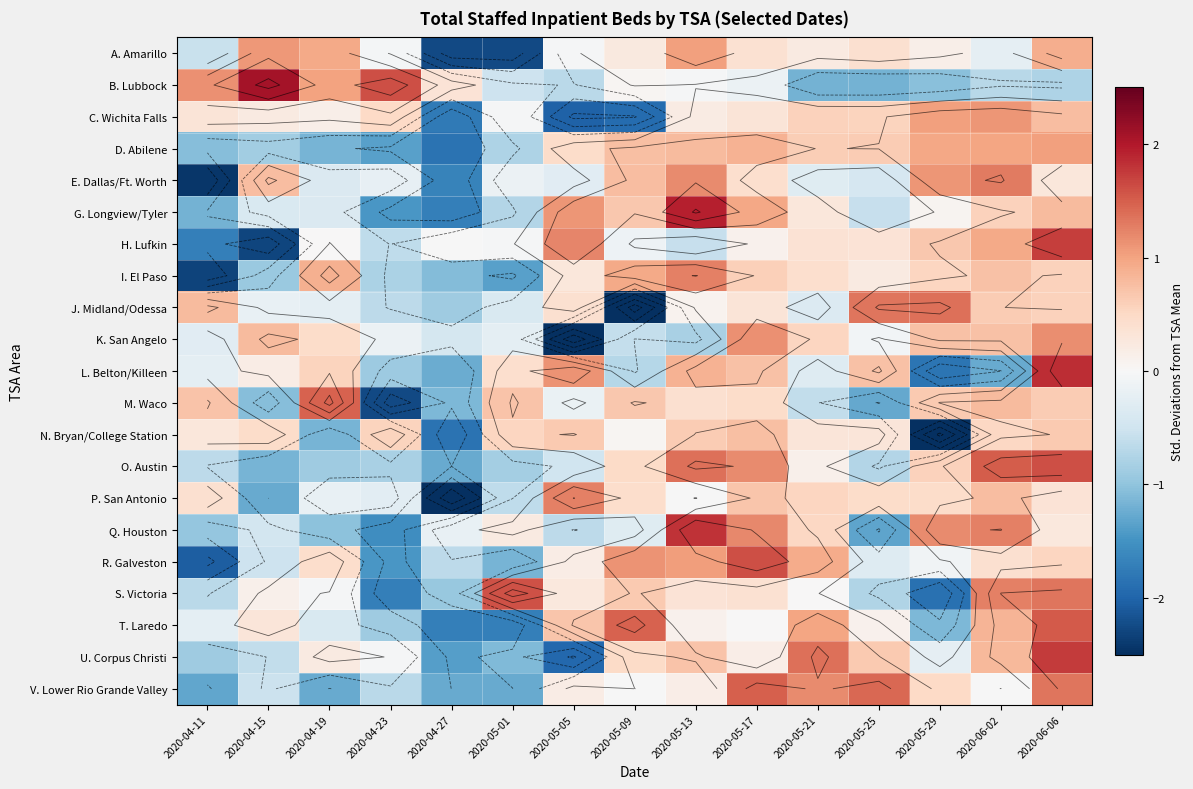

Between 2020-04-23 and 2020-05-13, which is larger?

2020-05-13